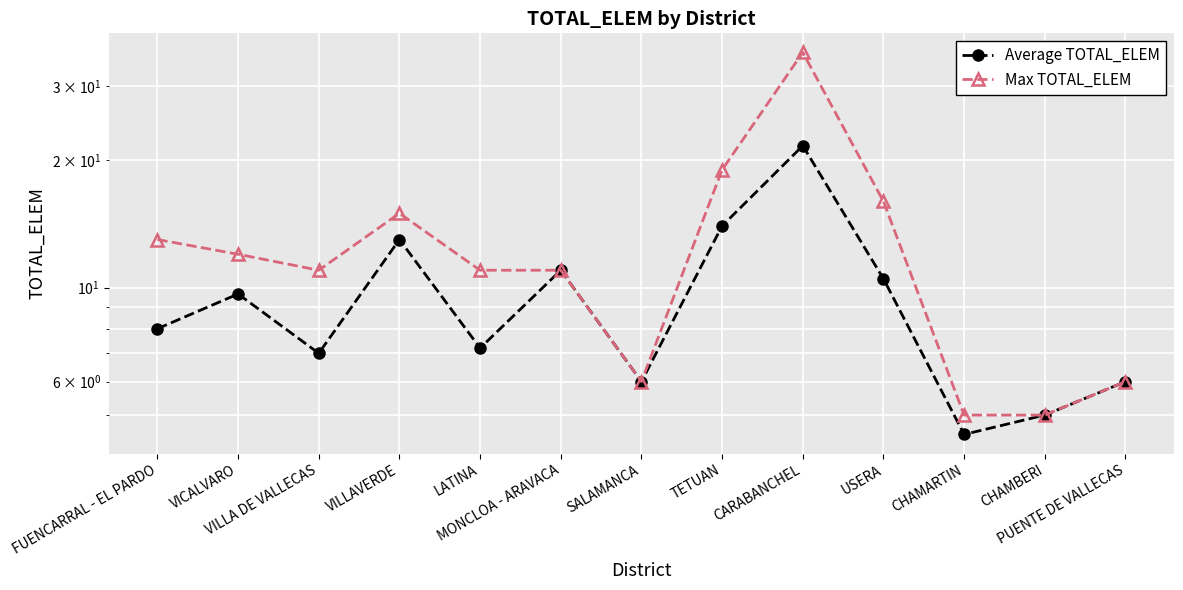

Which category has the highest value across all series?

CARABANCHEL